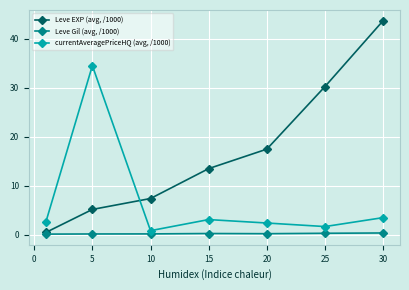

Which series has the largest range (max minus min)?

Leve EXP (avg, /1000)